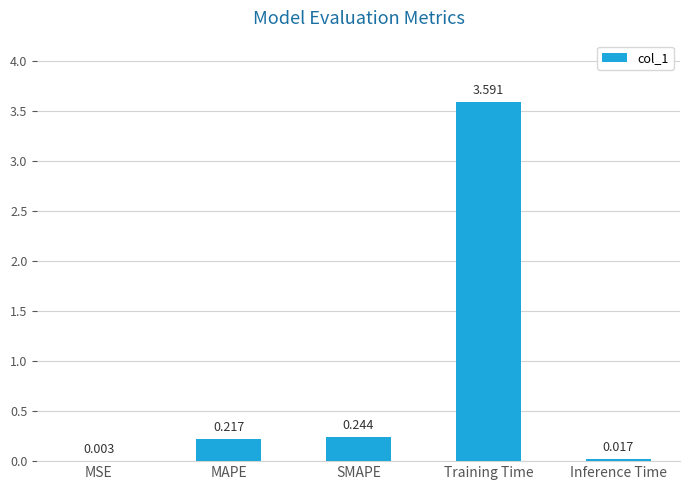

Which has a higher value, Training Time or Inference Time?

Training Time